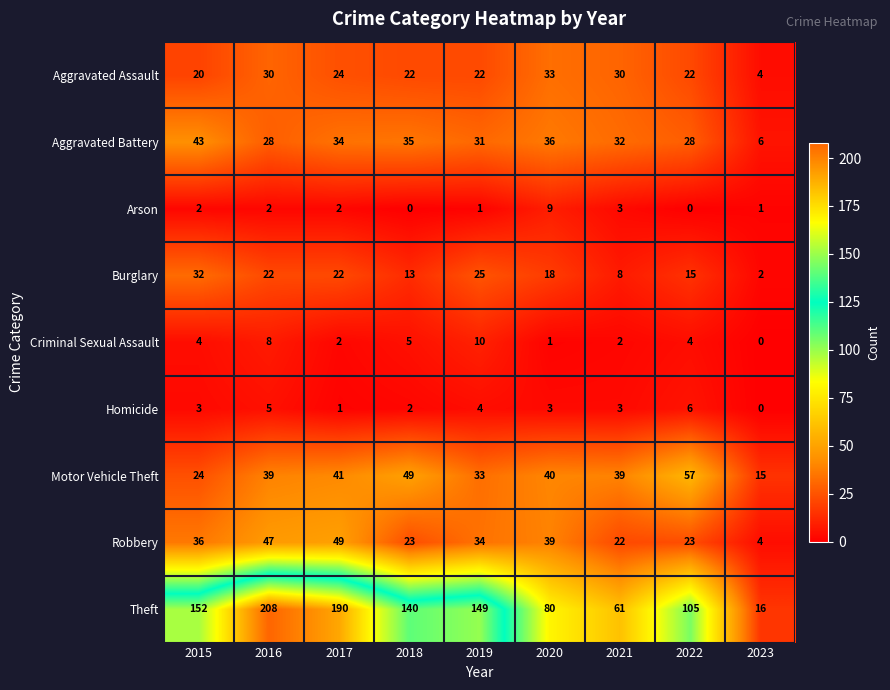

The value of Robbery at 2017 is 49. True or false?

True